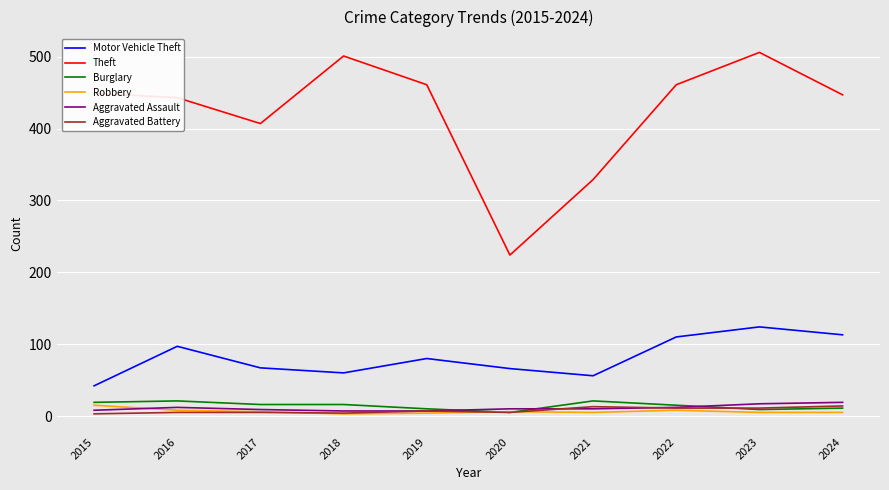

Read the Theft value at 2019, to the nearest 50.

450